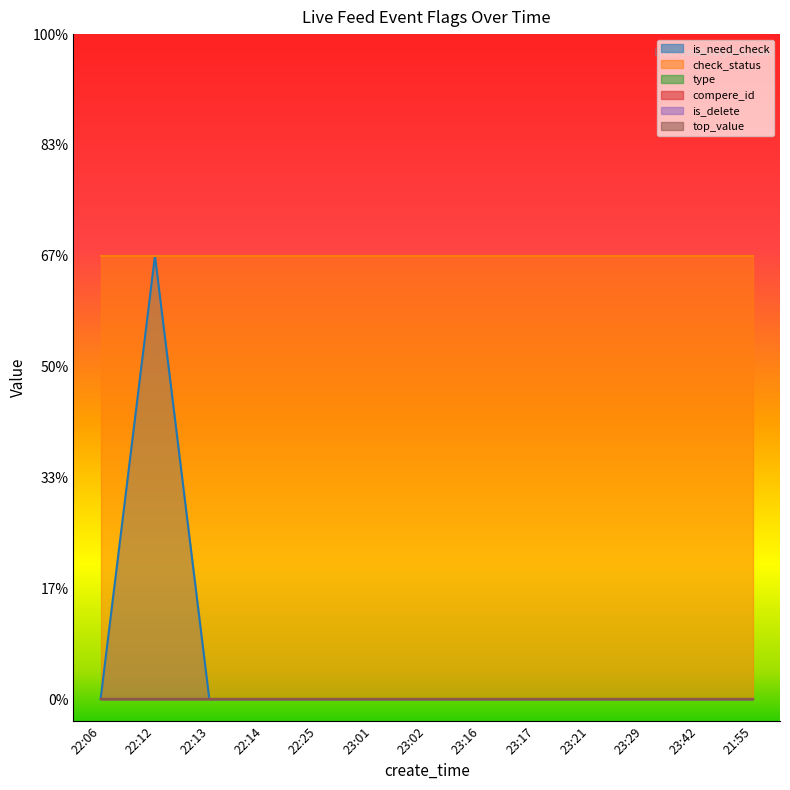

True or false: is_need_check and check_status cross at least once.

False